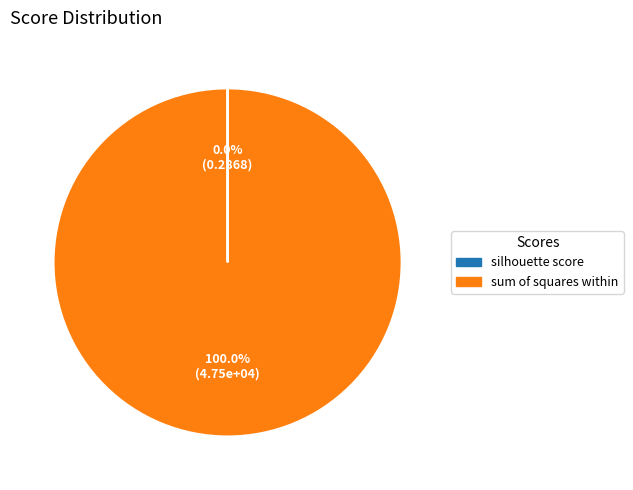

Which slice represents more than half of the pie?

sum of squares within